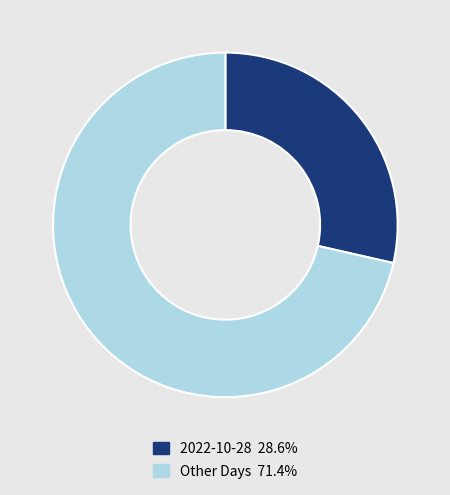

Combined, do 2022-10-28 28.6% and Other Days 71.4% account for over 50%?

Yes